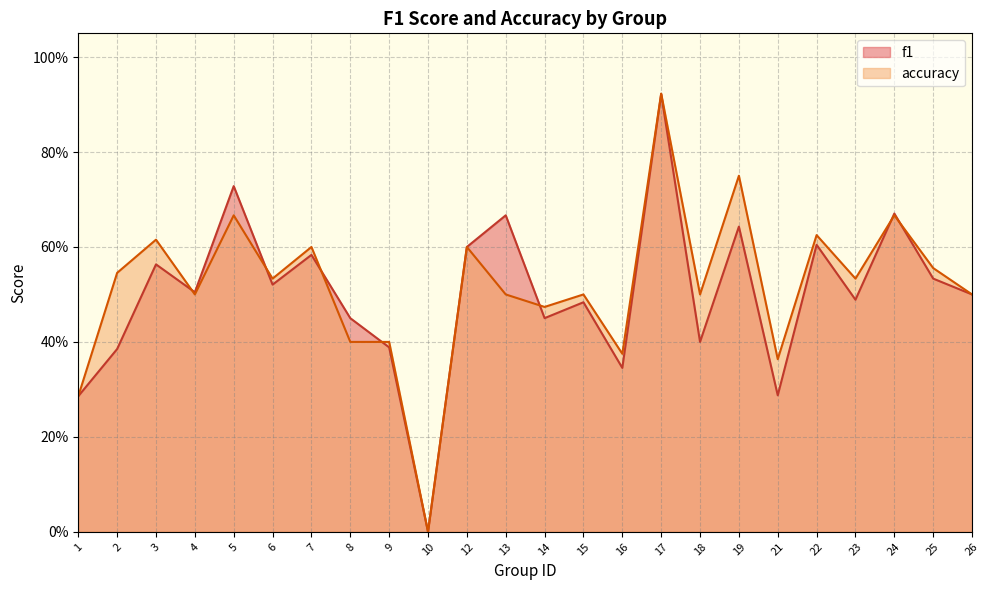

Reading left to right, what are all the values shown in this chart?

f1: 0.3	0.4	0.6	0.5	0.7	0.5	0.6	0.5	0.4	0.0	0.6	0.7	0.5	0.5	0.3	0.9	0.4	0.6	0.3	0.6	0.5	0.7	0.5	0.5
accuracy: 0.3	0.5	0.6	0.5	0.7	0.5	0.6	0.4	0.4	0.0	0.6	0.5	0.5	0.5	0.4	0.9	0.5	0.8	0.4	0.6	0.5	0.7	0.6	0.5